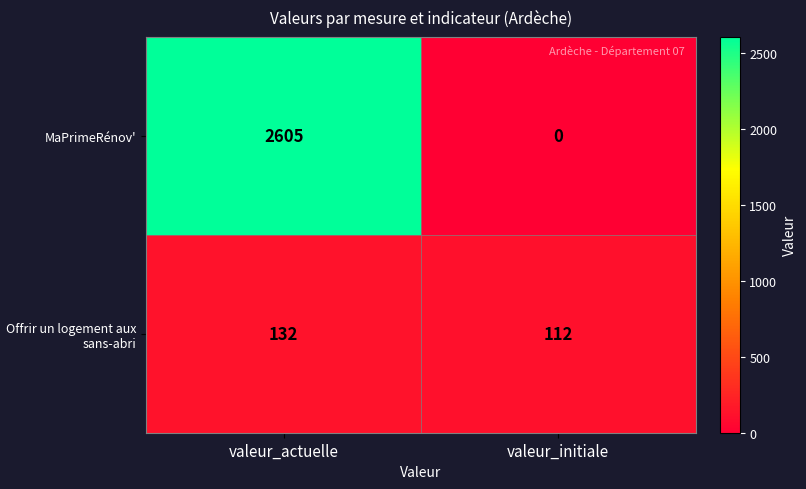

What is the difference between the Offrir un logement aux sans-abri values at valeur_actuelle and valeur_initiale?

20